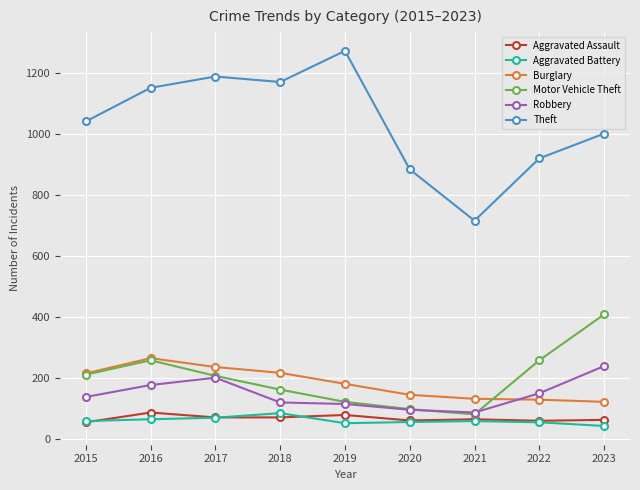

At which label does Motor Vehicle Theft reach its peak?

2023